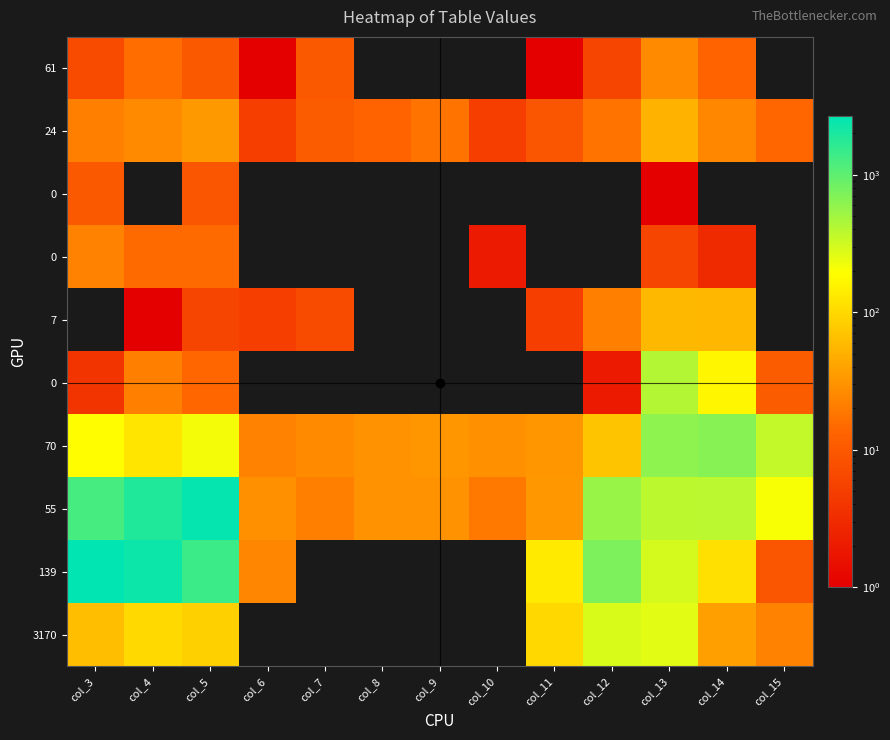

At which category does the chart reach its minimum across all series?

col_8